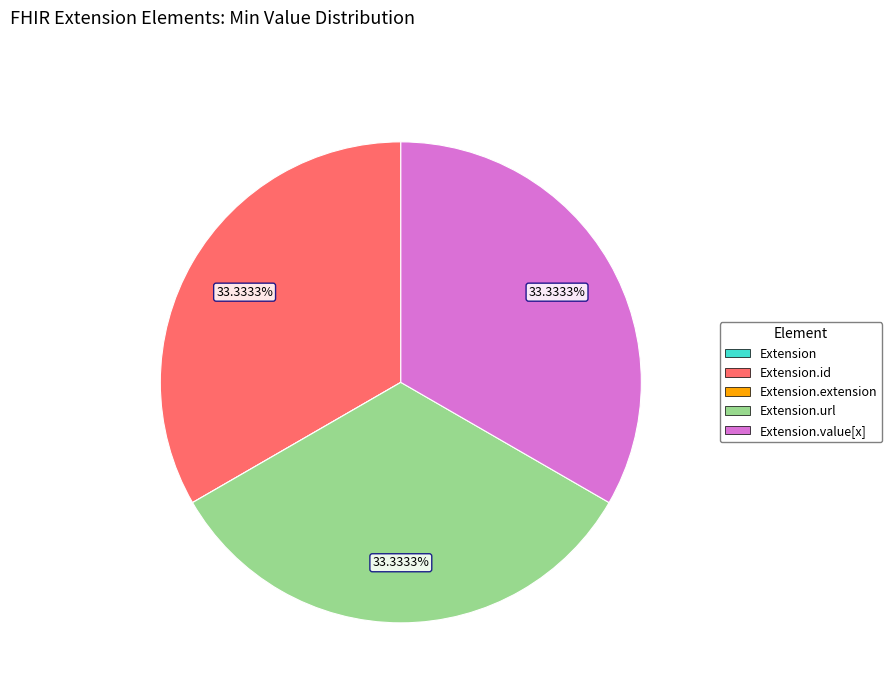

Is there a majority slice in this chart?

No